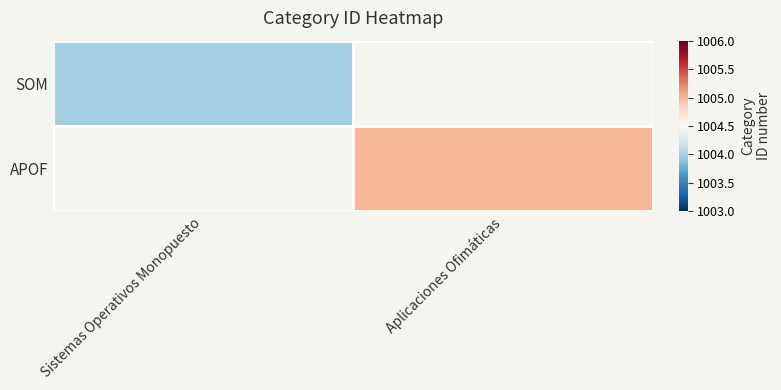

Which label corresponds to the largest value in the chart?

Aplicaciones Ofimáticas